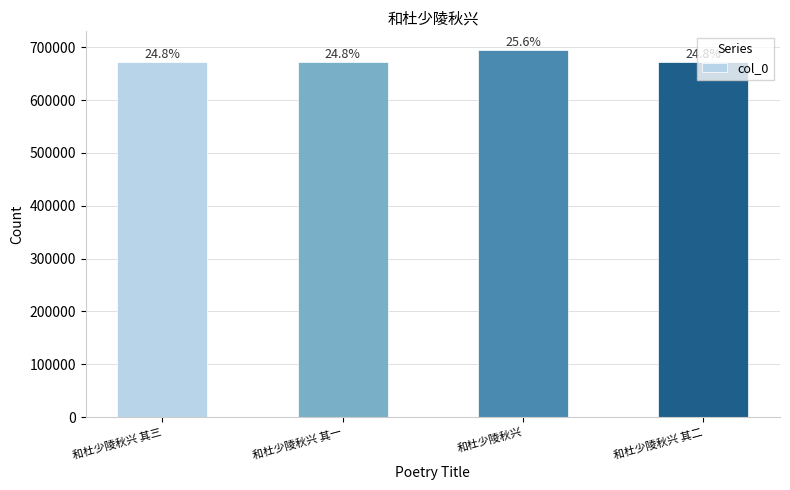

How many bars are there in total?

4